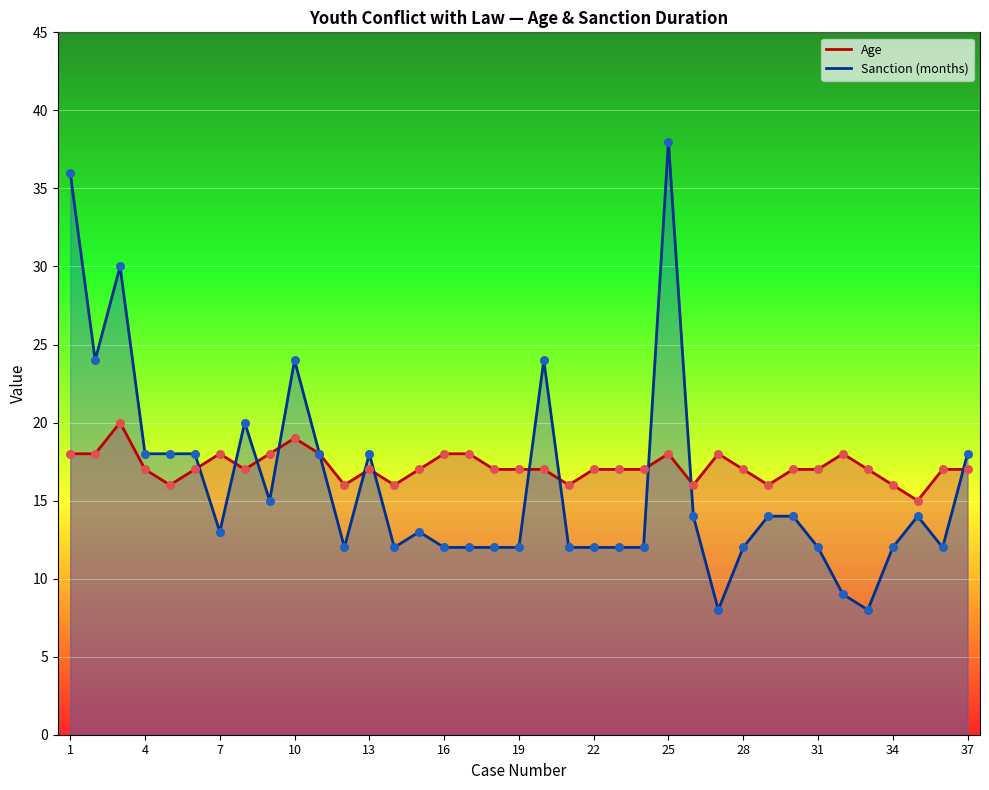

Which series reaches the maximum Y coordinate?

Sanction (months)